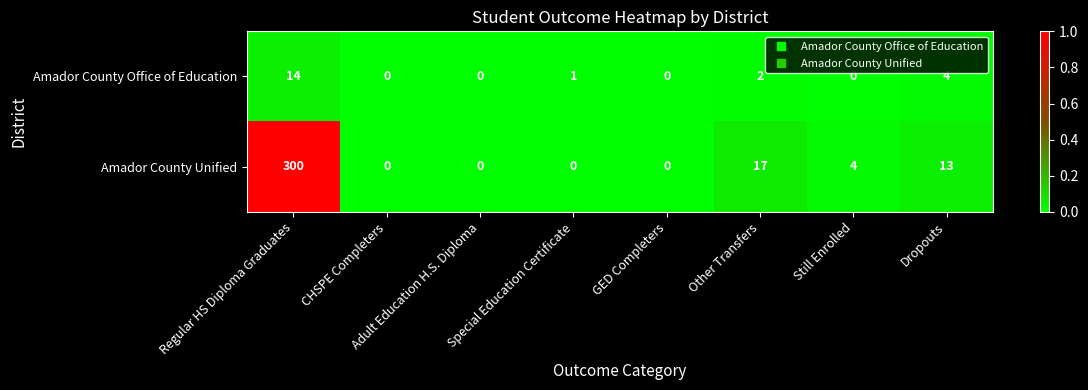

Is it true that Amador County Unified equals 300 at Regular HS Diploma Graduates?

True